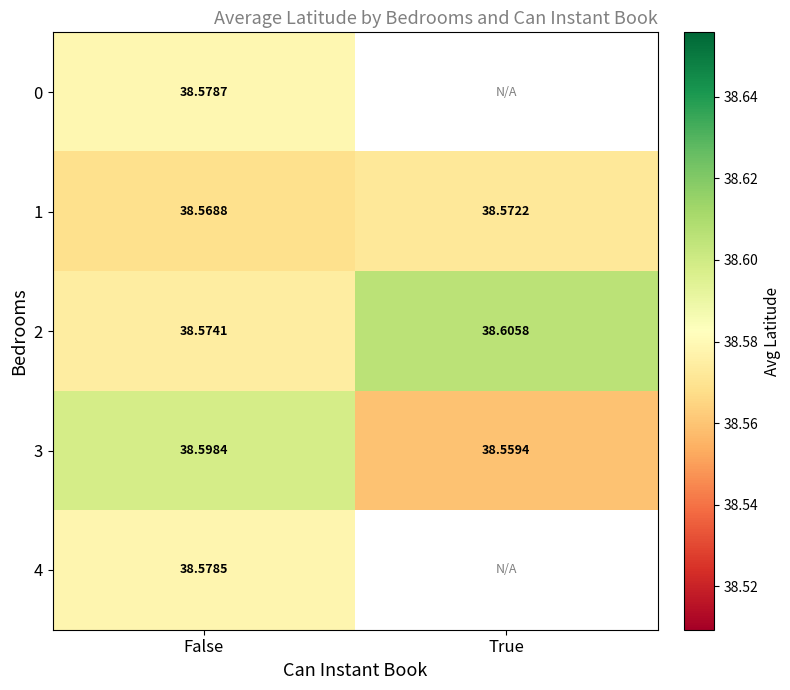

List the labels in order of 3 value, smallest first.

True, False